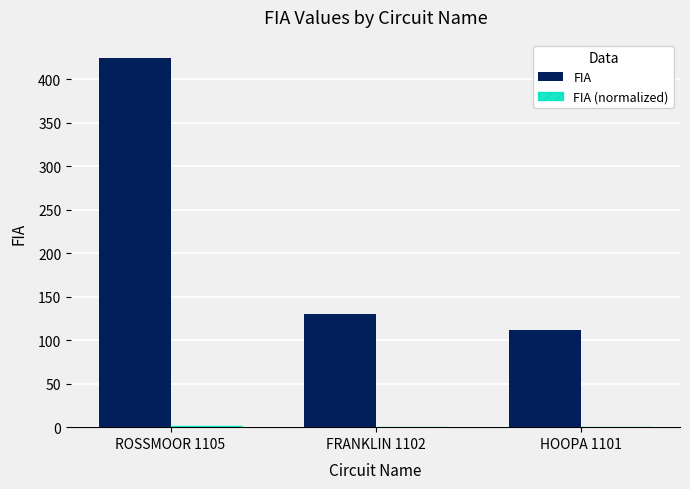

Count the number of data series in this chart.

2